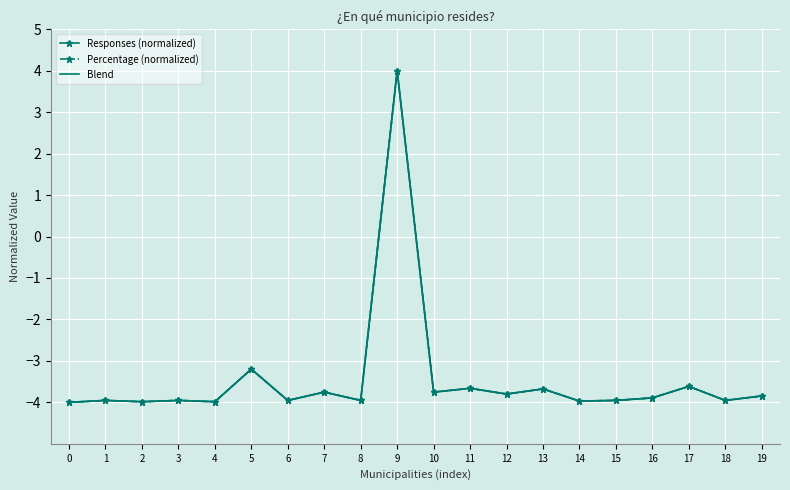

List the series in order of their overall mean, lowest first.

Responses (normalized), Blend, Percentage (normalized)